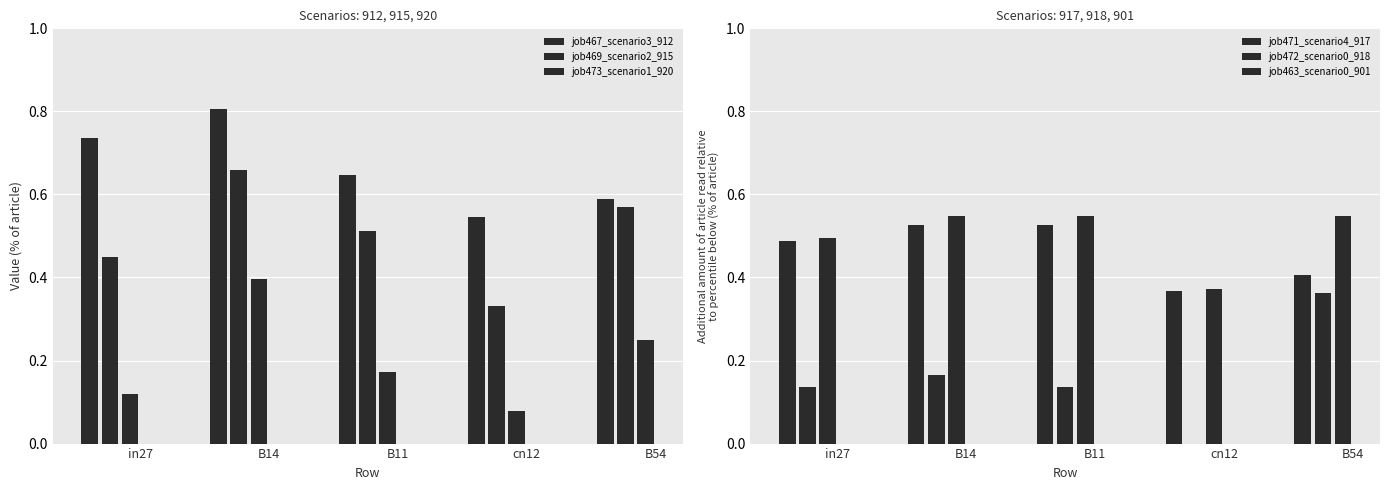

The job469_scenario2_915 series shows 0.5 at cn12. True or false?

False